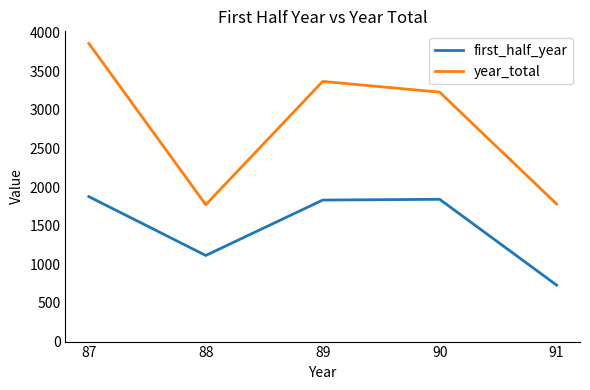

What is the total value across all series at 88?

2887